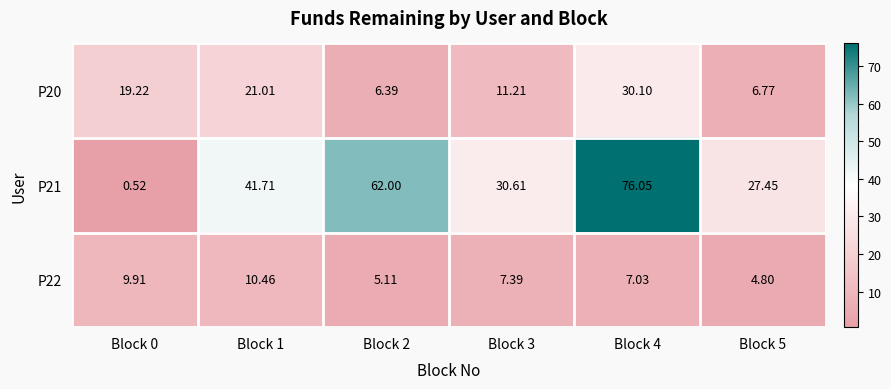

Rank the series at Block 0 from highest to lowest value.

P20, P22, P21